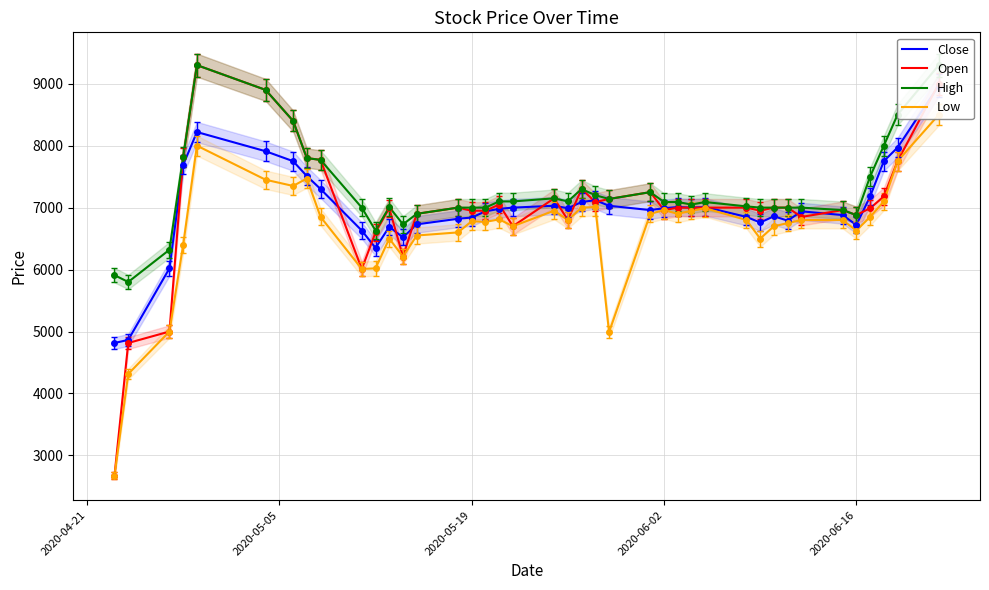

What is the sum of all High values?

291110